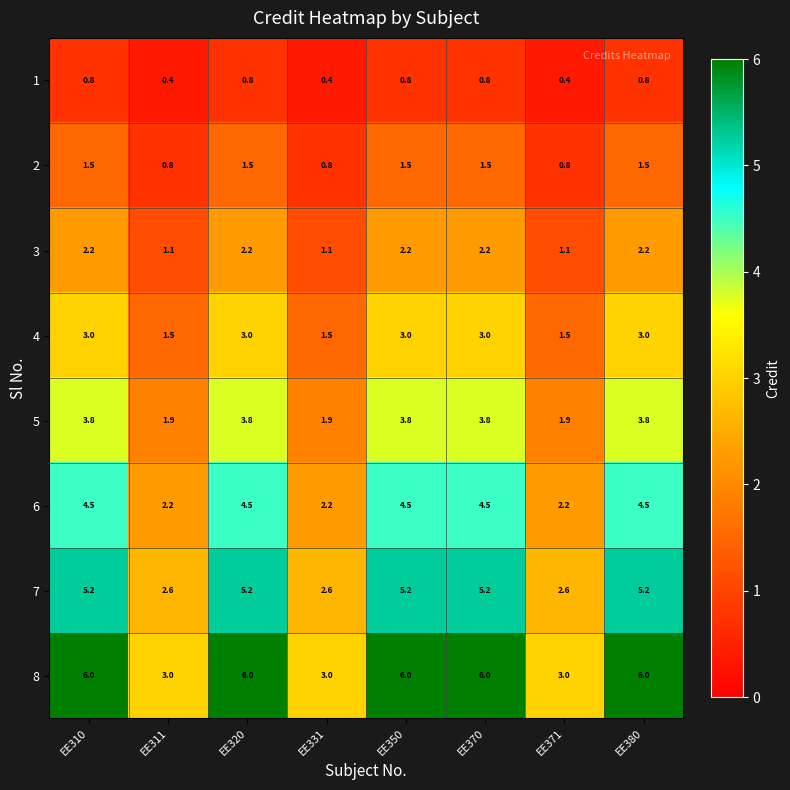

Which series has the largest range (max minus min)?

8